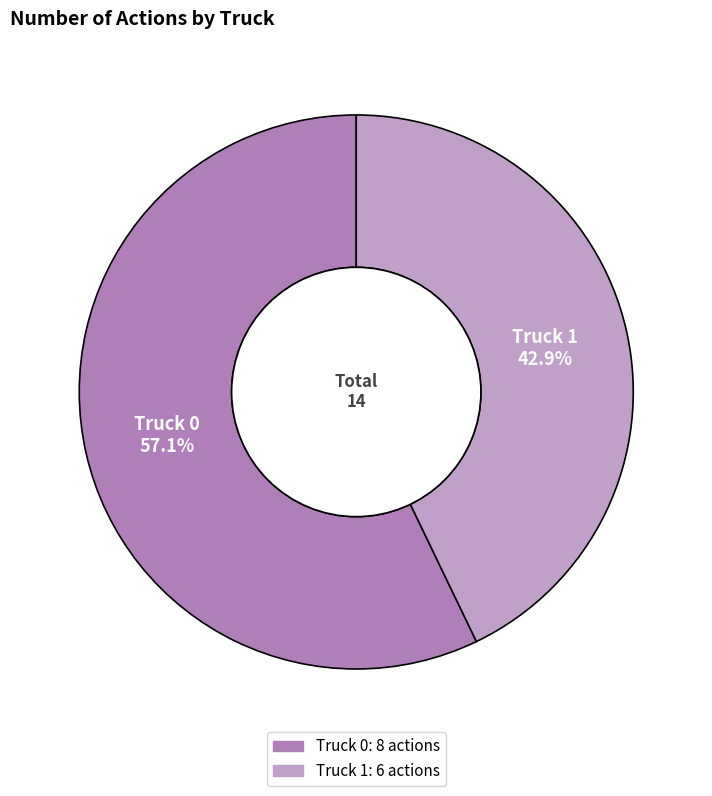

Combined, do Truck 1 and Truck 0 account for over 50%?

Yes